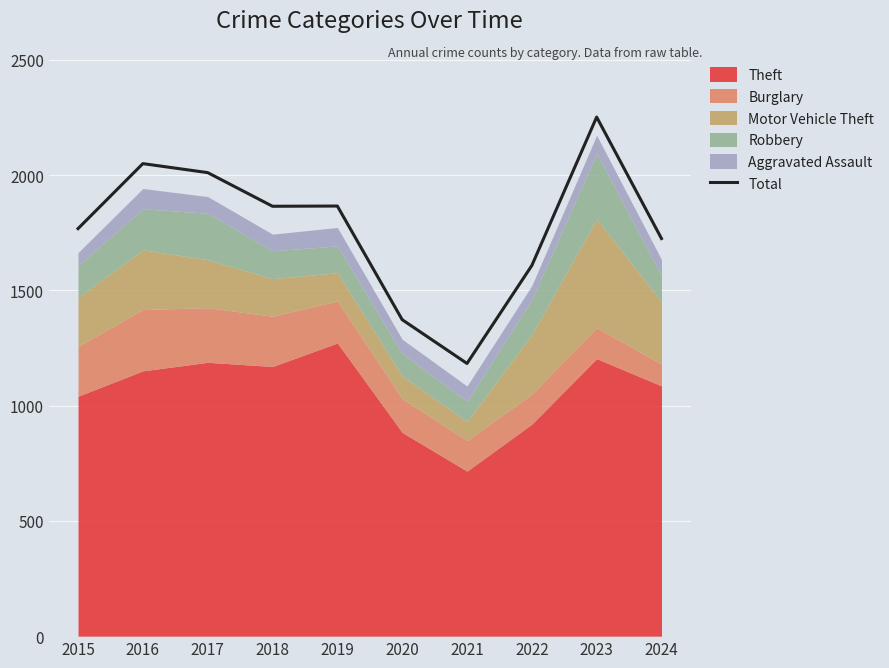

Reading right to left, transcribe all the data shown in this chart.

2024=1725	2023=2252	2022=1608	2021=1183	2020=1373	2019=1866	2018=1865	2017=2011	2016=2050	2015=1768